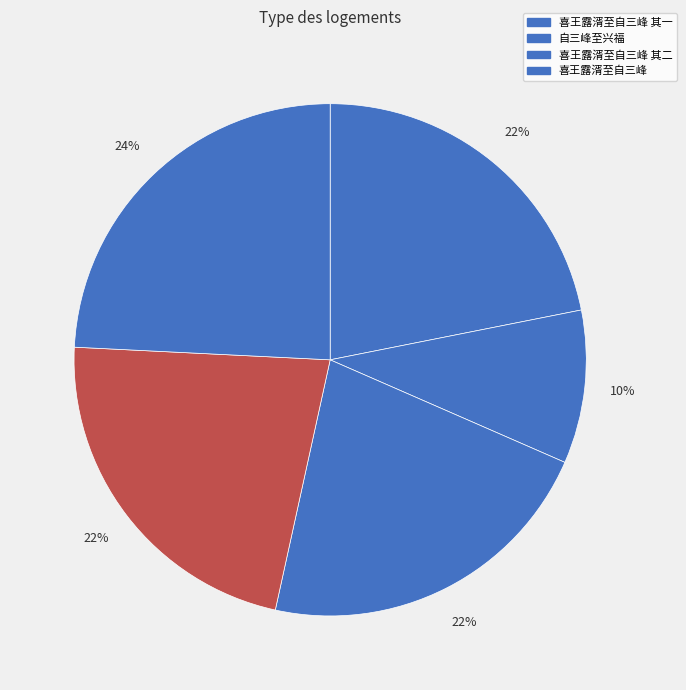

How many slices are in this pie chart?

5